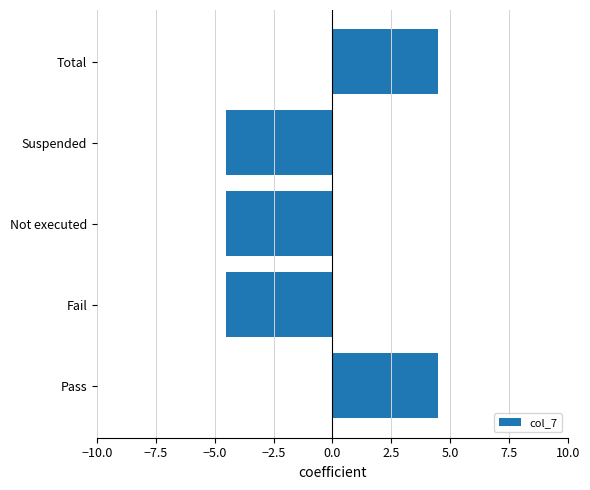

What is the difference between the second highest and minimum values?

9.0